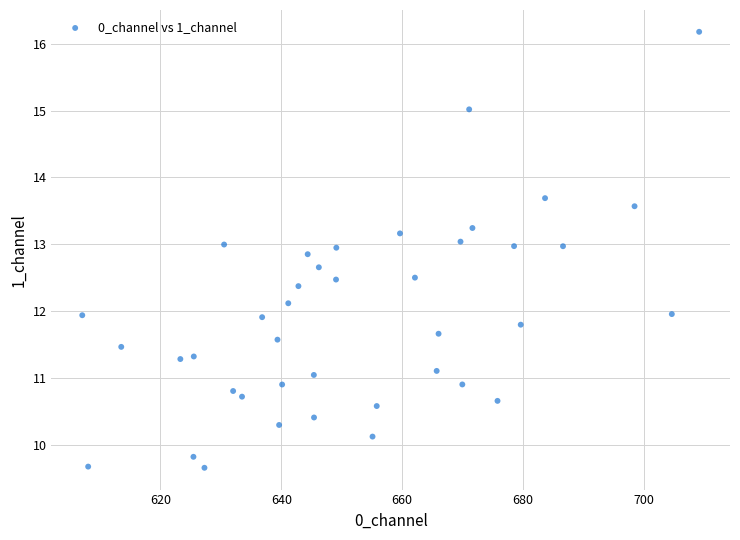

What is the range of Y values (max minus min)?

6.5